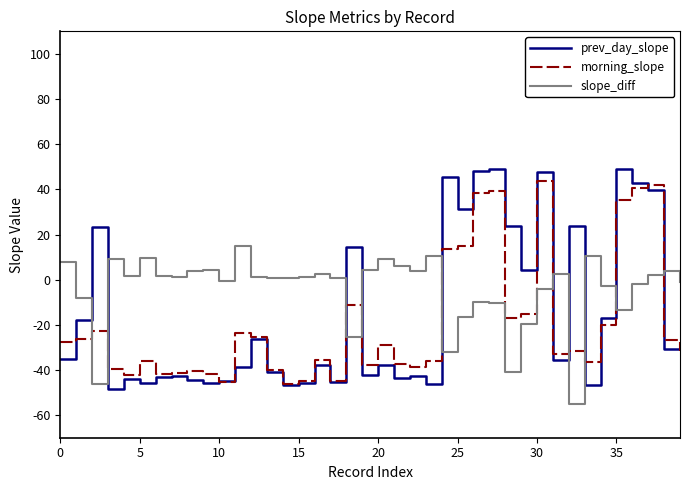

Which series has the widest spread of values?

prev_day_slope